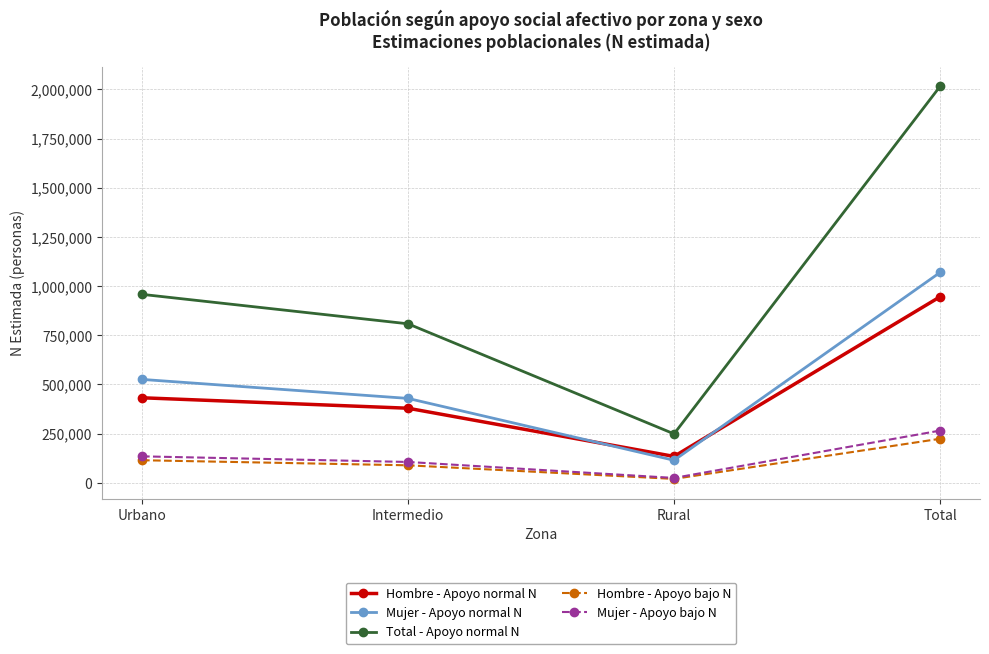

At which category does the chart reach its peak across all series?

Total